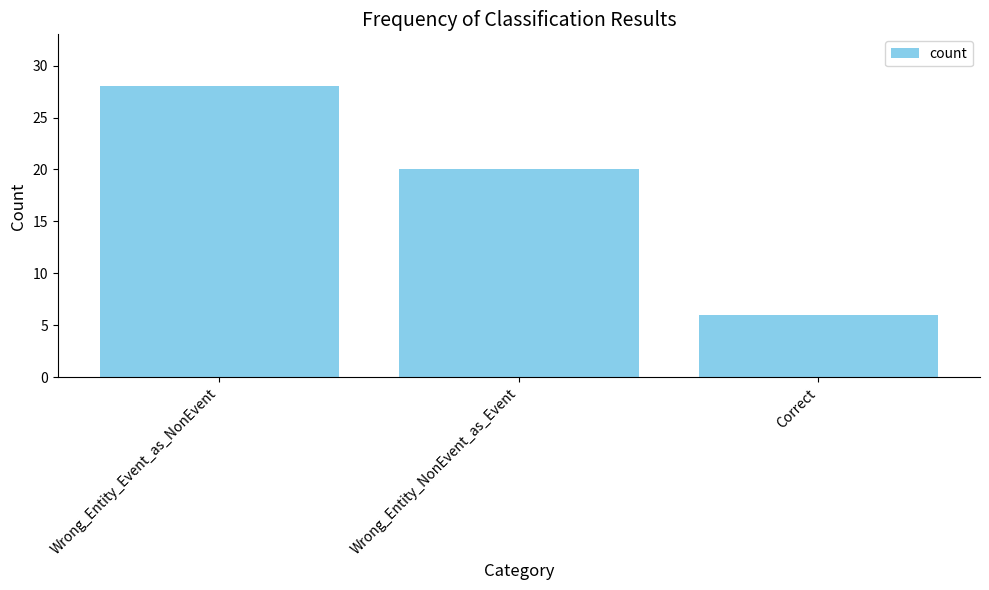

The value at Wrong_Entity_NonEvent_as_Event is 5. True or false?

False